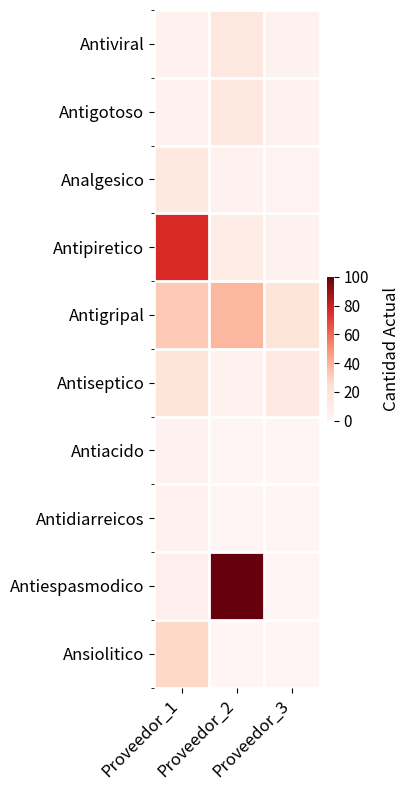

At which category is the sum across all series the highest?

Proveedor_1